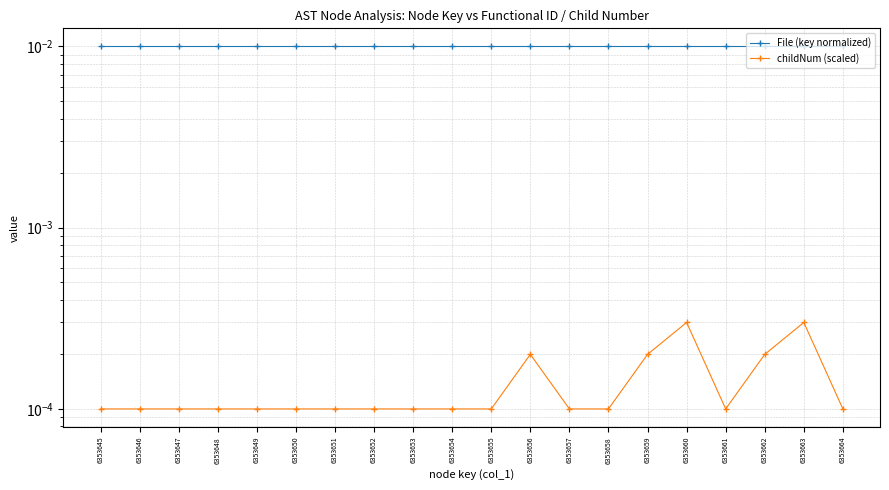

Does the chart have visible grid lines?

Yes